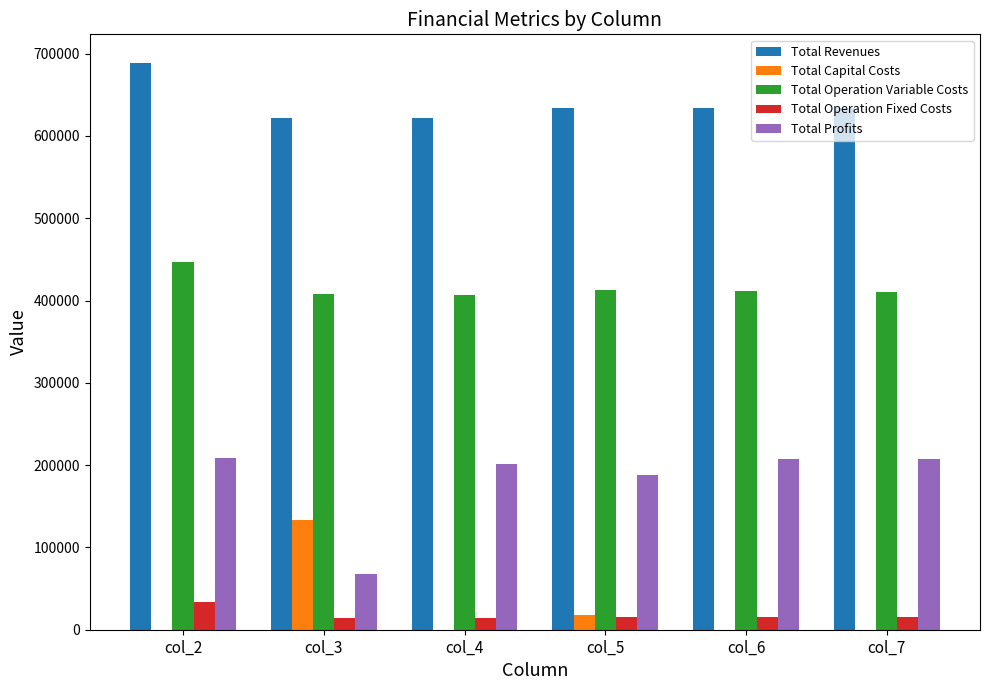

What is the sum of the Total Operation Fixed Costs values at col_2 and col_7?

49432.6